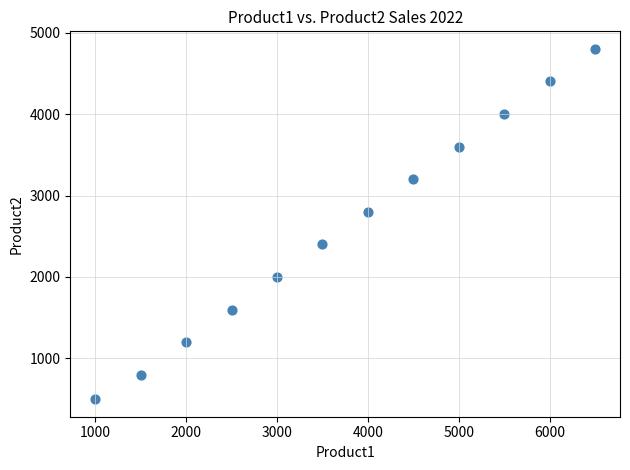

What is the average X value?

3750